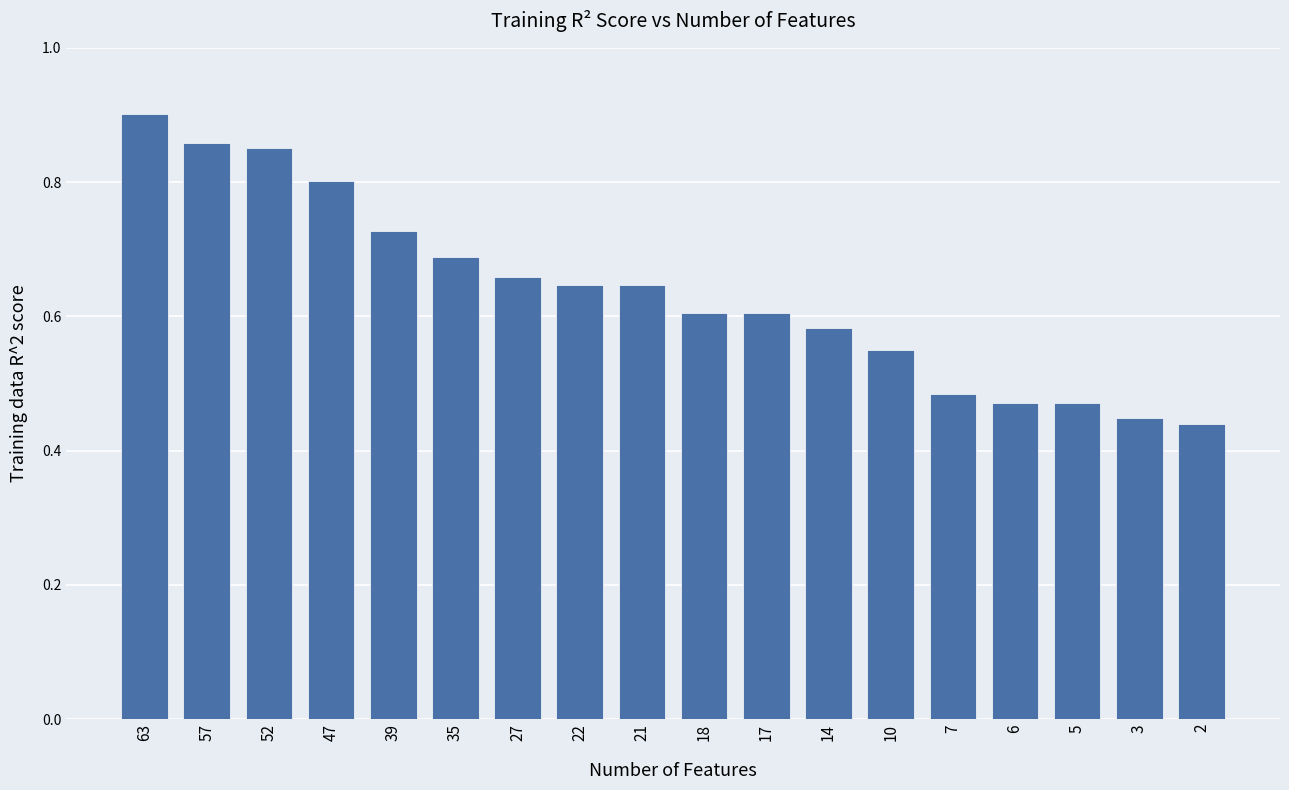

Which has a higher value, 35 or 57?

57